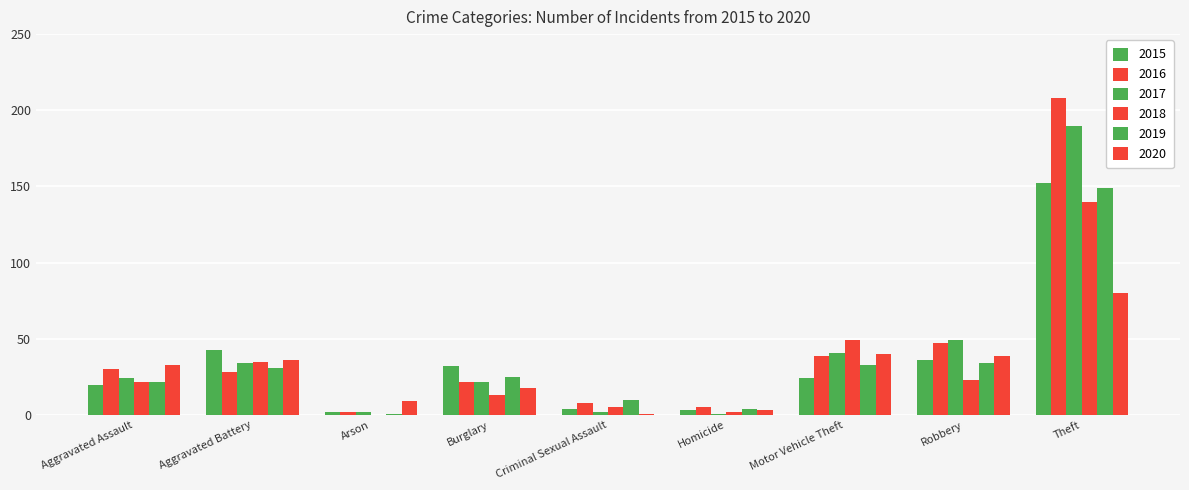

What is the difference between the 2017 values at Aggravated Assault and Homicide?

23